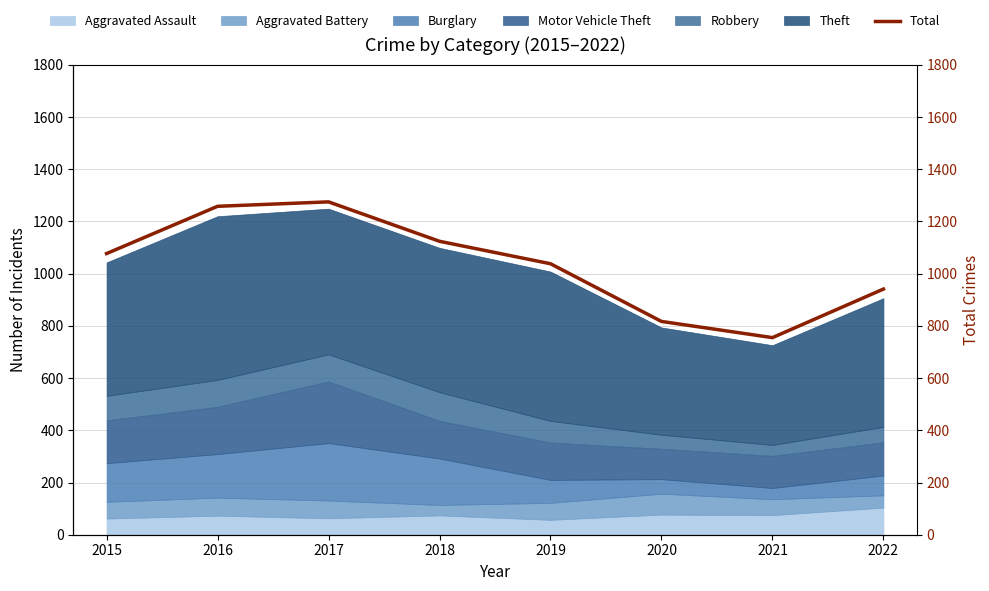

Where is the first local minimum?

2021